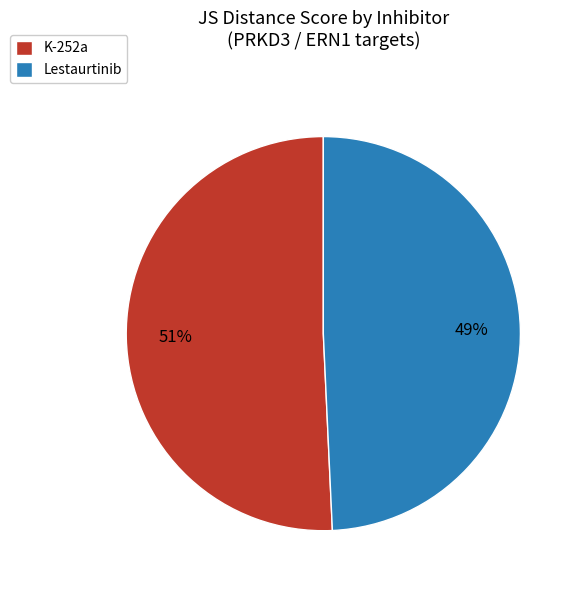

To the nearest percent, what is the average slice percentage?

50%